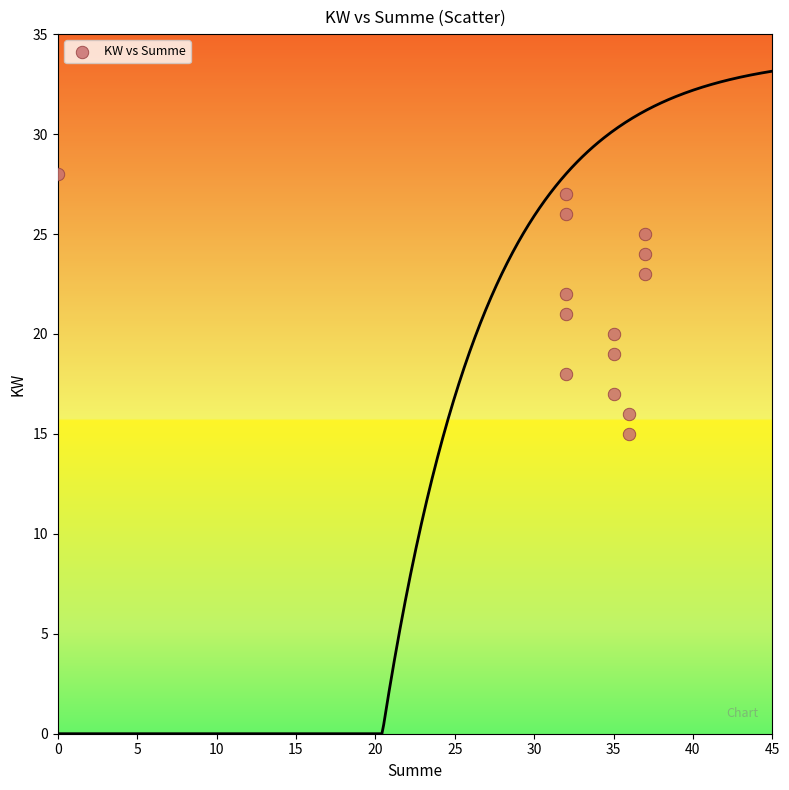

What is the range of X values (max minus min)?

37